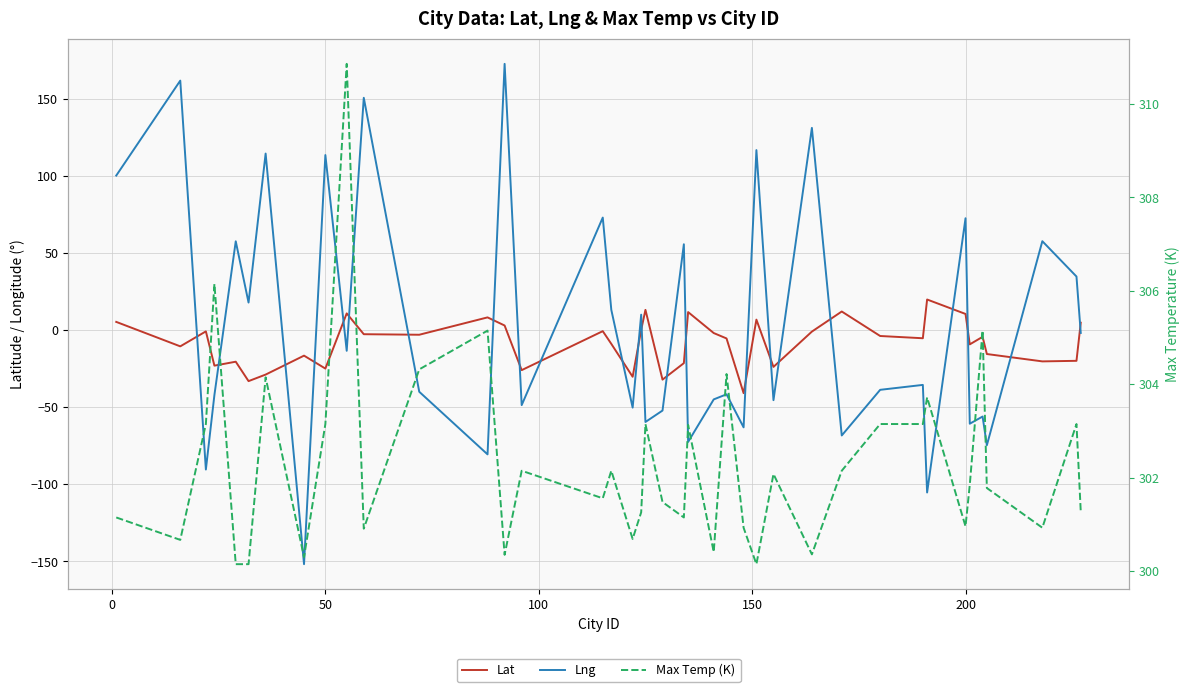

Which series has the largest total across all categories?

Max Temp (K)